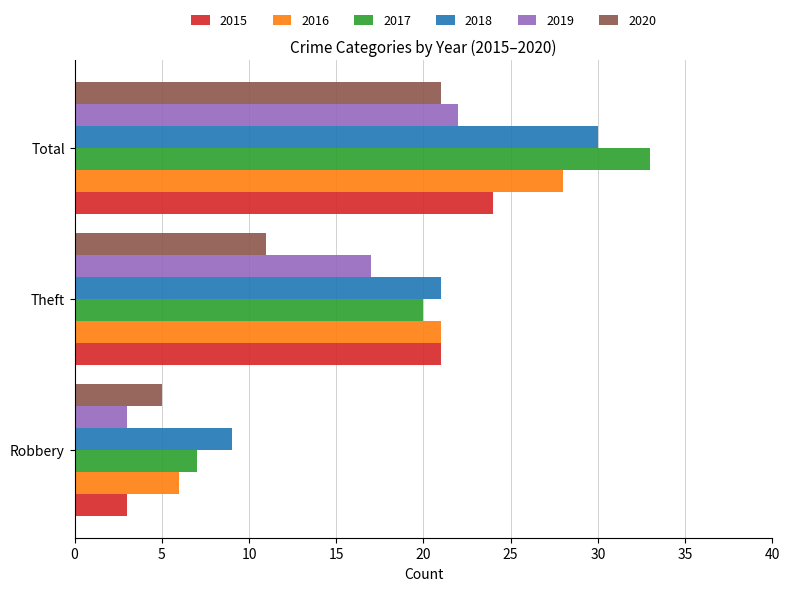

What is the difference between the maximum and minimum values in the 2019 series?

19